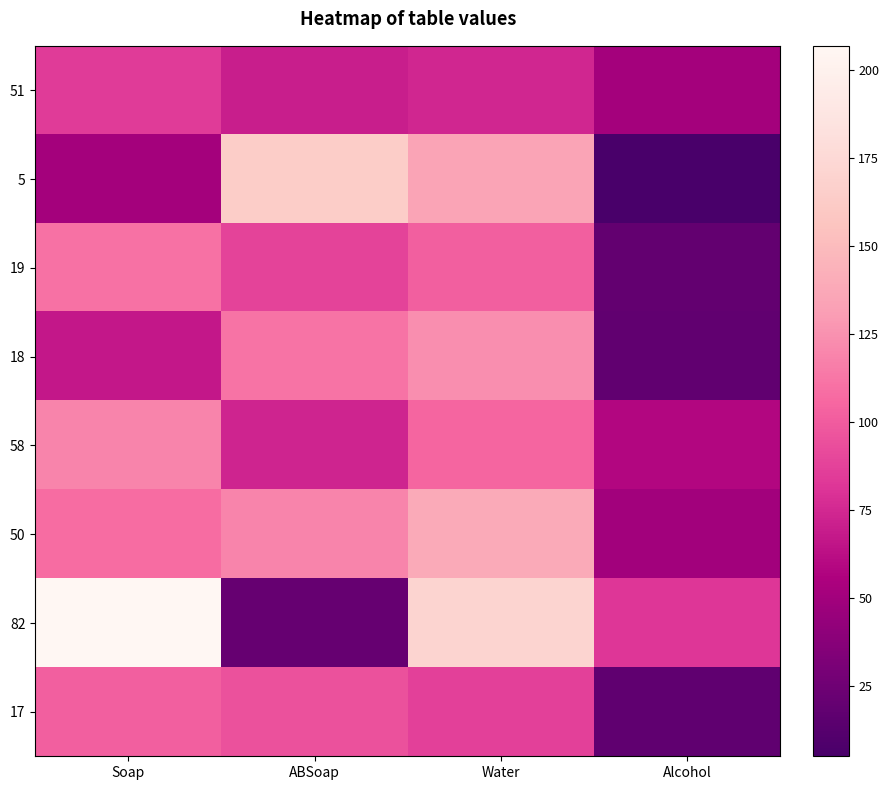

Reading left to right, transcribe all the data shown in this chart.

51: Soap=84	ABSoap=70	Water=74	Alcohol=51
5: Soap=51	ABSoap=164	Water=135	Alcohol=5
19: Soap=110	ABSoap=88	Water=102	Alcohol=19
18: Soap=67	ABSoap=111	Water=124	Alcohol=18
58: Soap=119	ABSoap=73	Water=105	Alcohol=58
50: Soap=108	ABSoap=119	Water=139	Alcohol=50
82: Soap=207	ABSoap=20	Water=170	Alcohol=82
17: Soap=102	ABSoap=95	Water=87	Alcohol=17